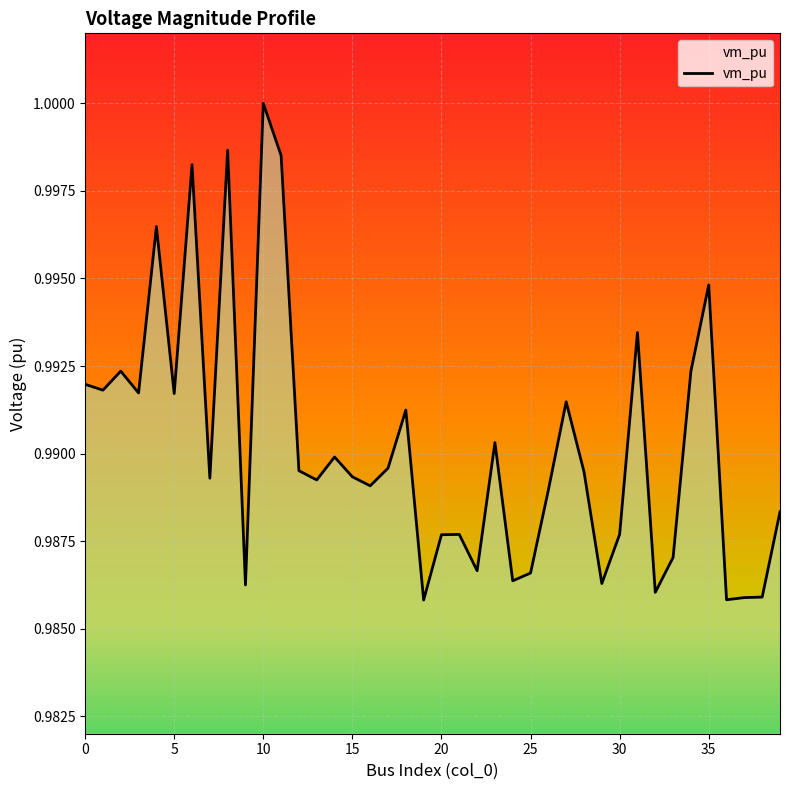

Count the number of categories in the chart.

40